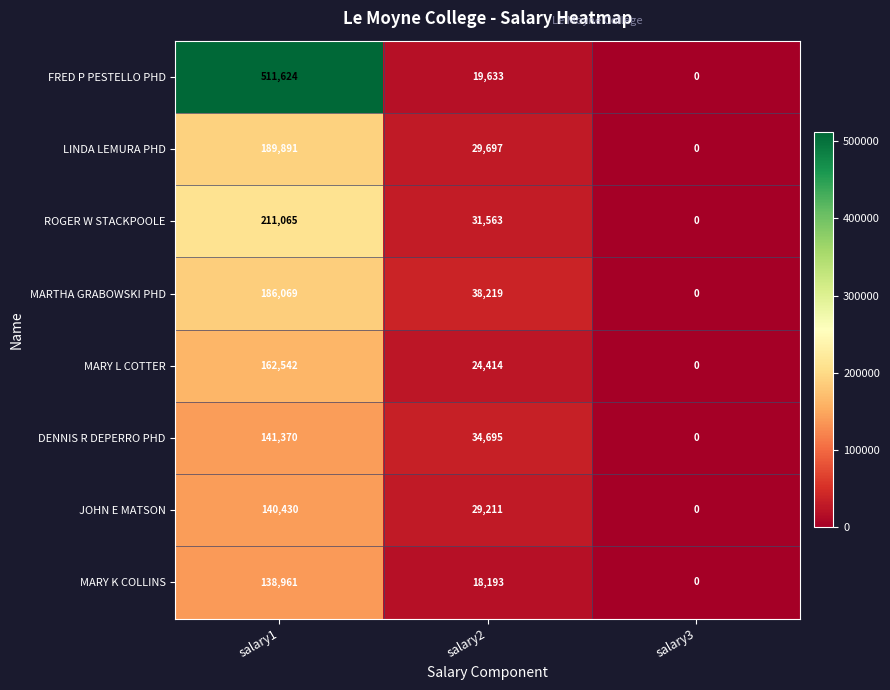

At which label does LINDA LEMURA PHD first exceed 29697?

salary1